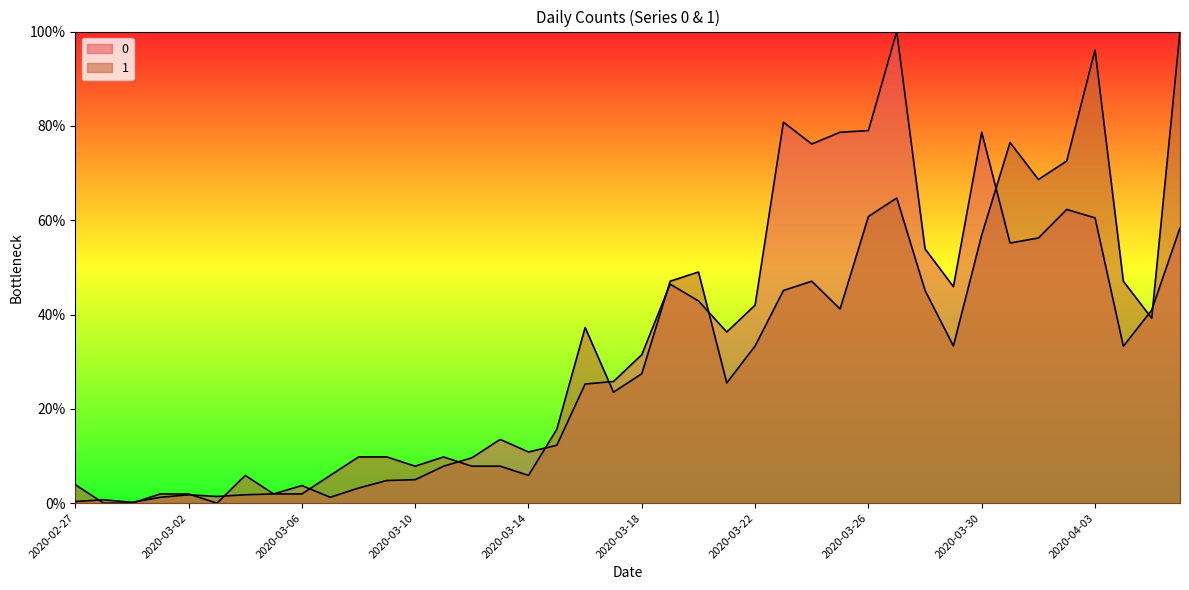

What is the difference between the second highest and minimum values in the 1 series?

1.0